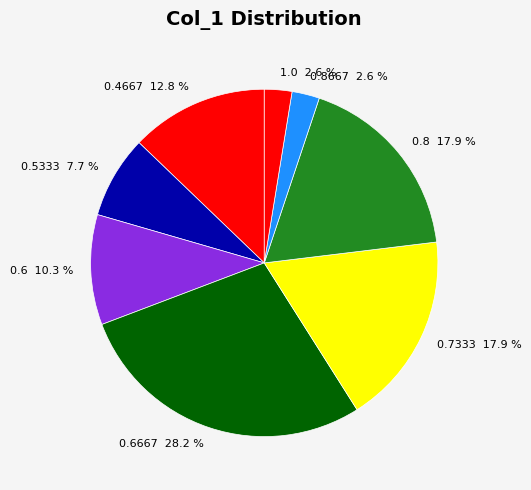

Count the number of slices in the pie.

8